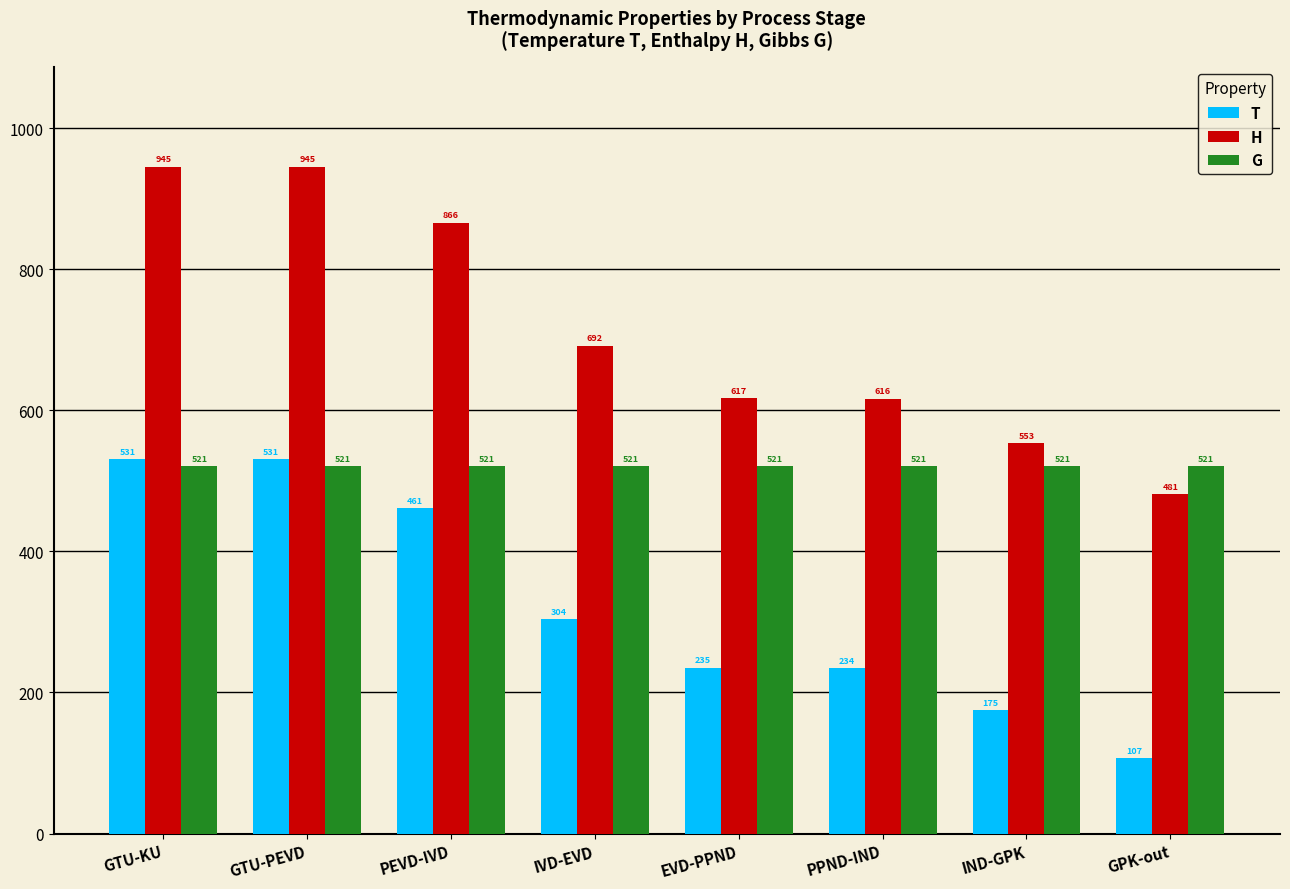

What is the sum of the H values at PEVD-IVD and IVD-EVD?

1557.7